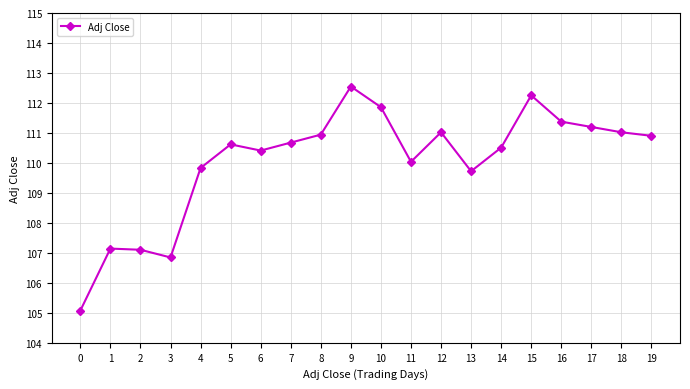

What is the change in value from 1 to 16?

+4.2